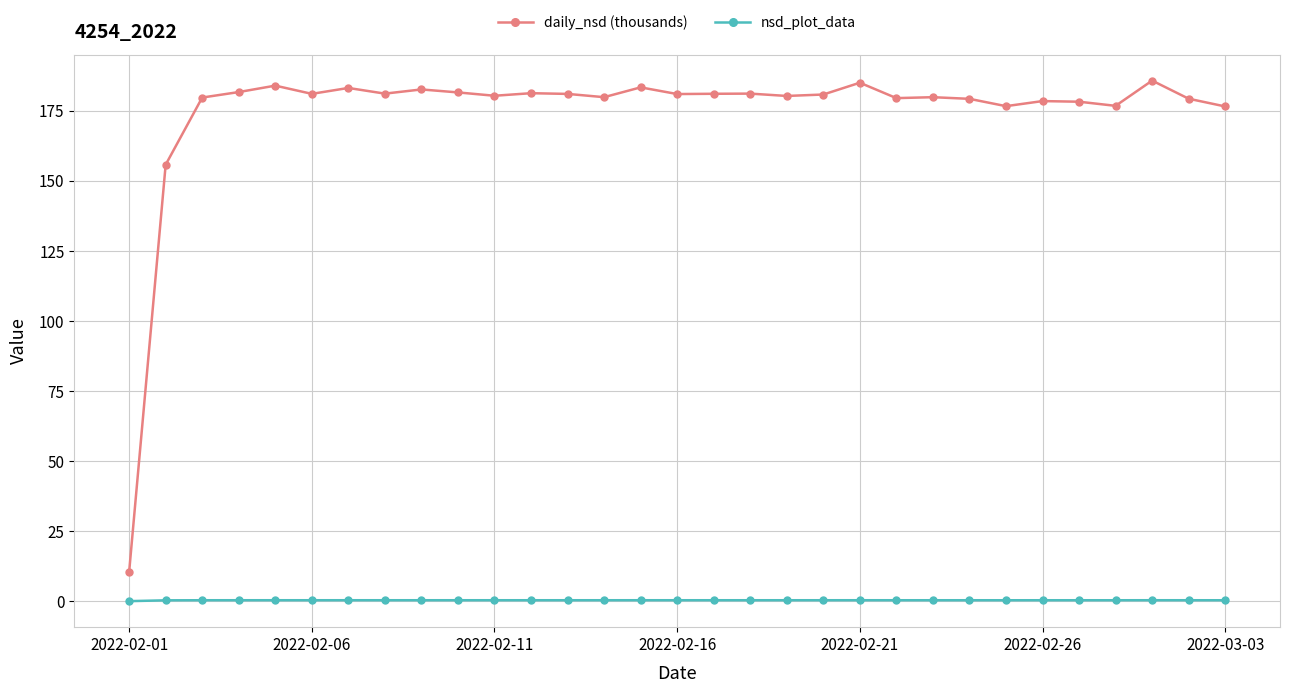

Rank the series by their maximum value, from highest to lowest.

daily_nsd (thousands), nsd_plot_data